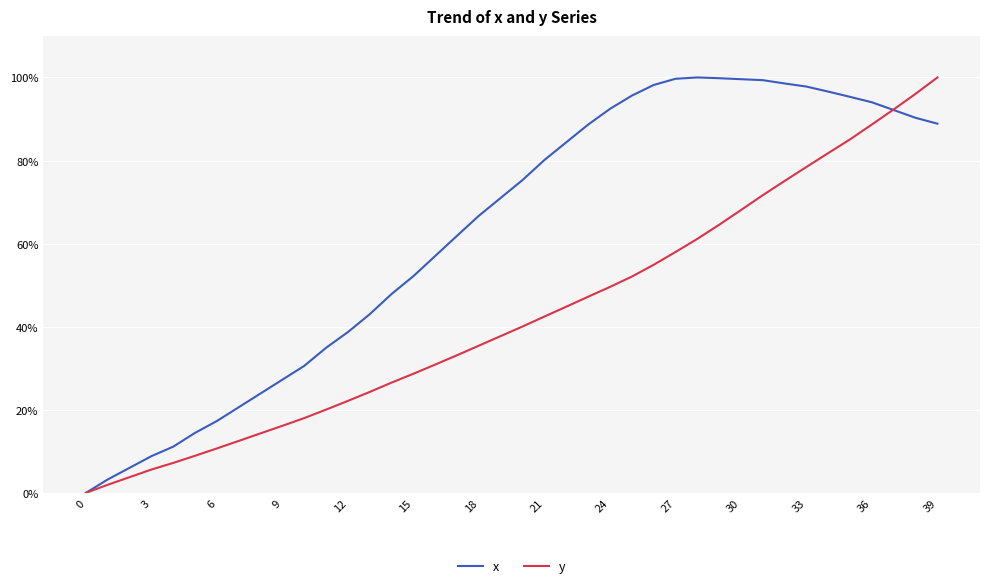

List the series in order of their overall mean, highest first.

x, y